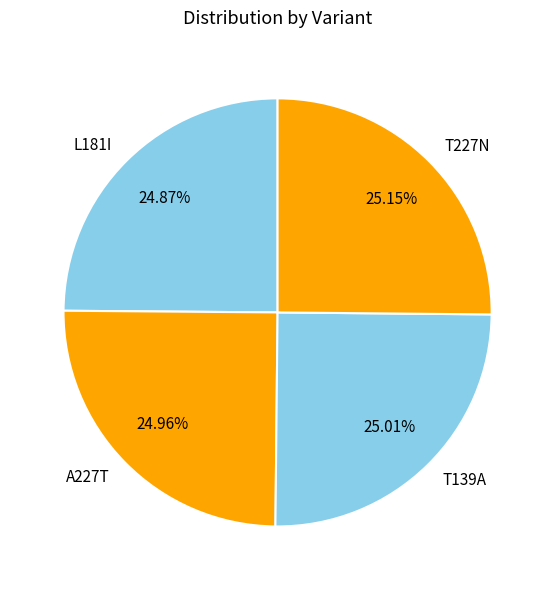

How many segments does this pie chart have?

4